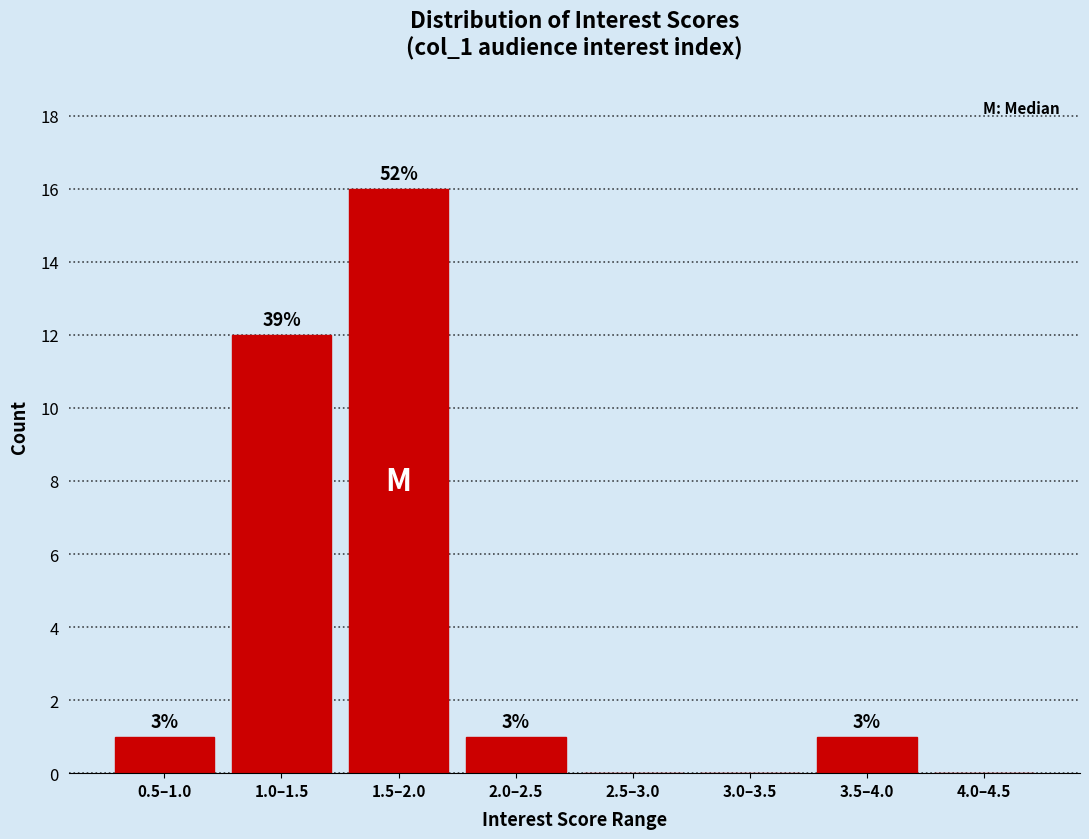

Are the bars horizontal?

No